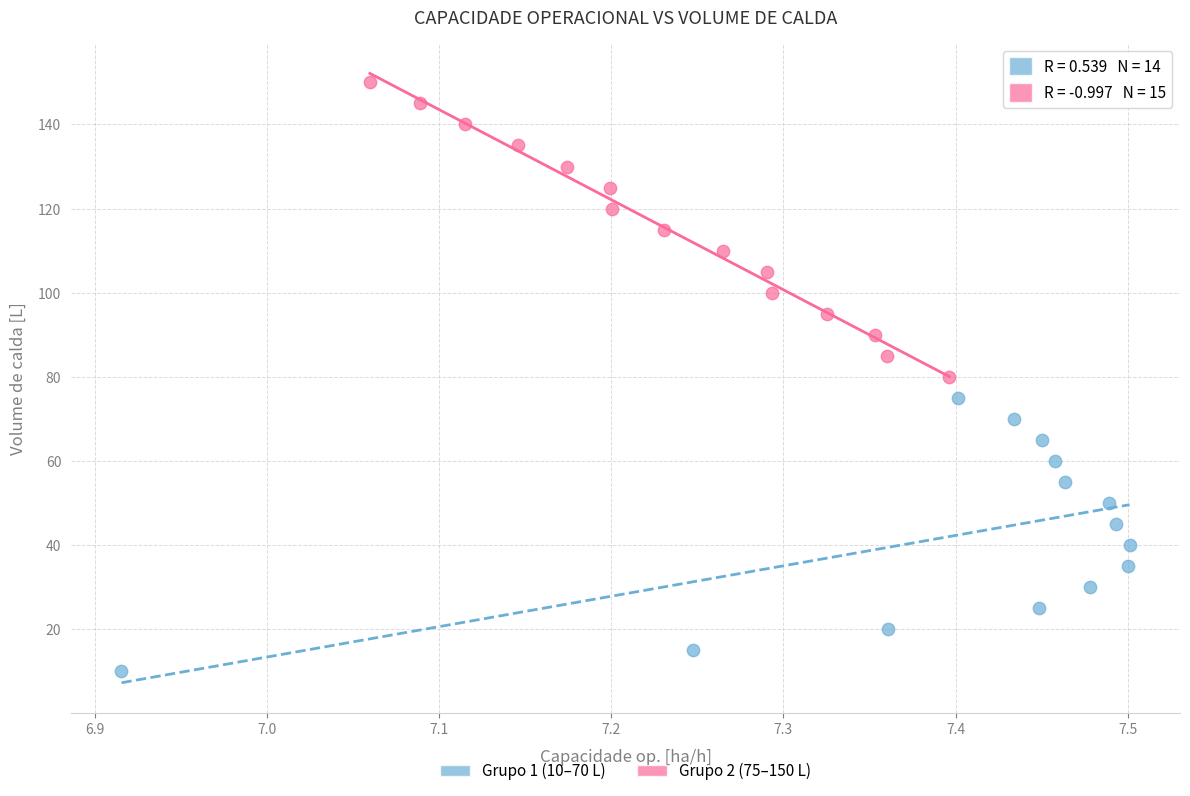

Which series contains the highest Y value?

Grupo 2 (75–150 L)